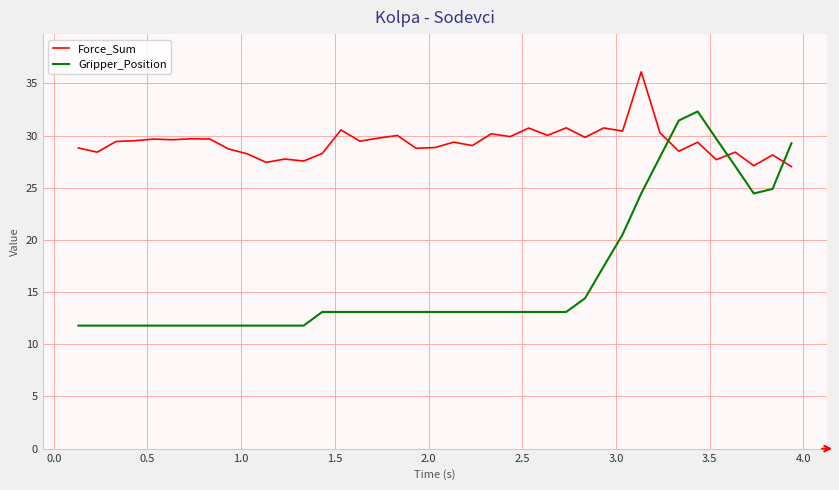

Which series has the largest total across all categories?

Force_Sum